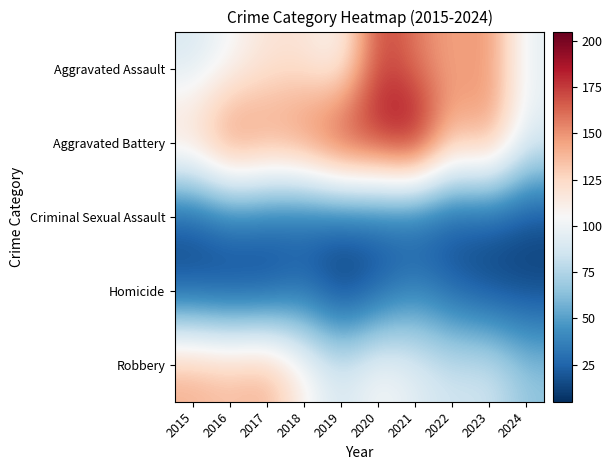

Rank the series by their maximum value, from highest to lowest.

Aggravated Battery, Aggravated Assault, Robbery, Homicide, Criminal Sexual Assault